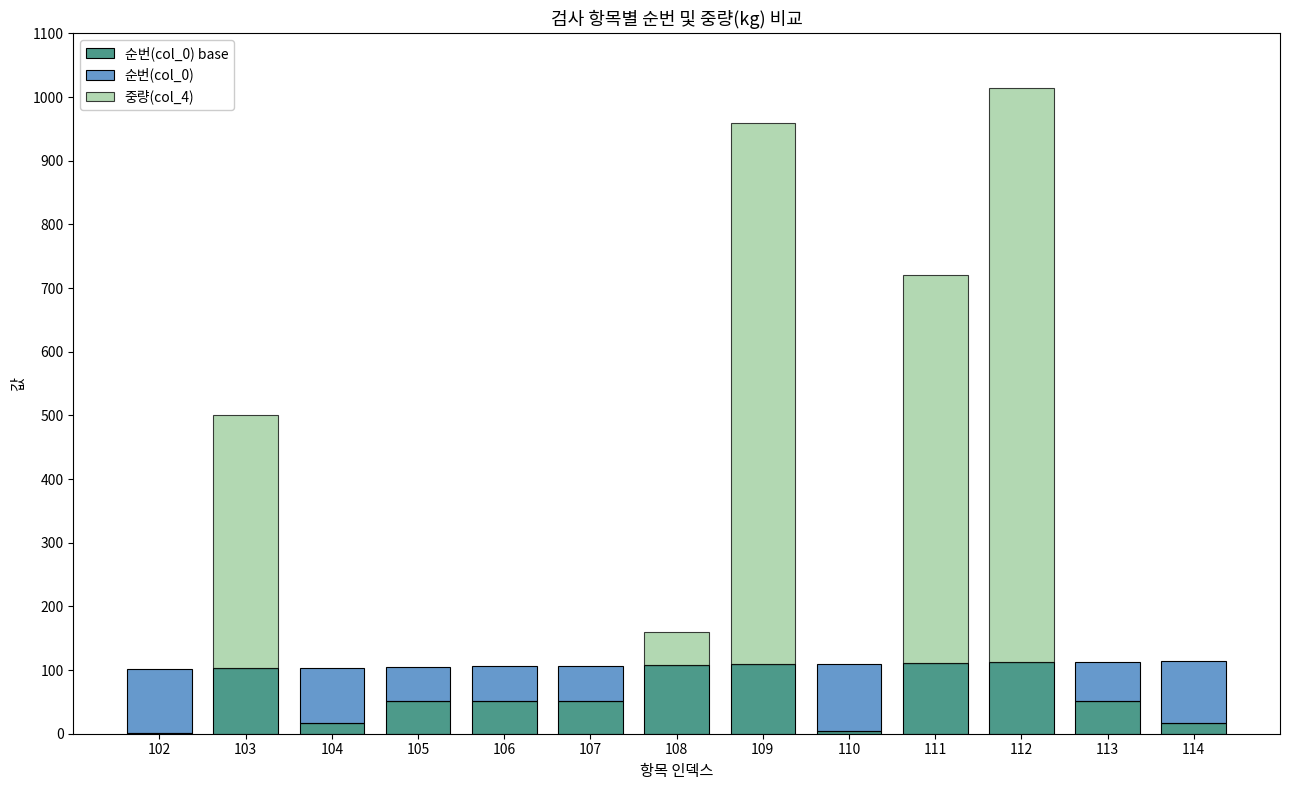

How many bars are there in each group?

3